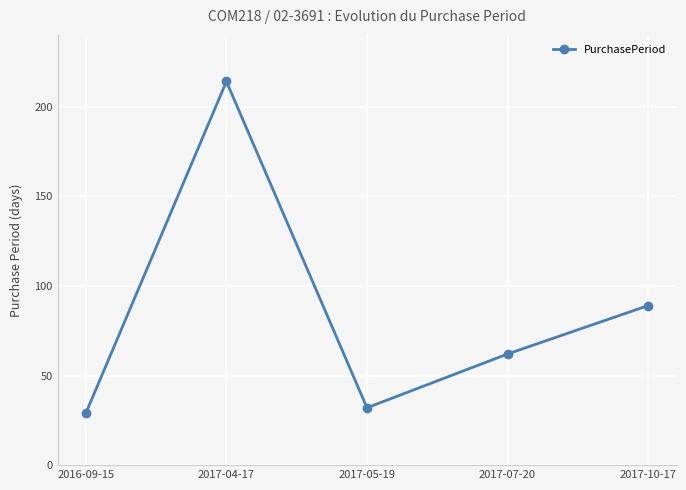

Where is the first local maximum?

2017-04-17